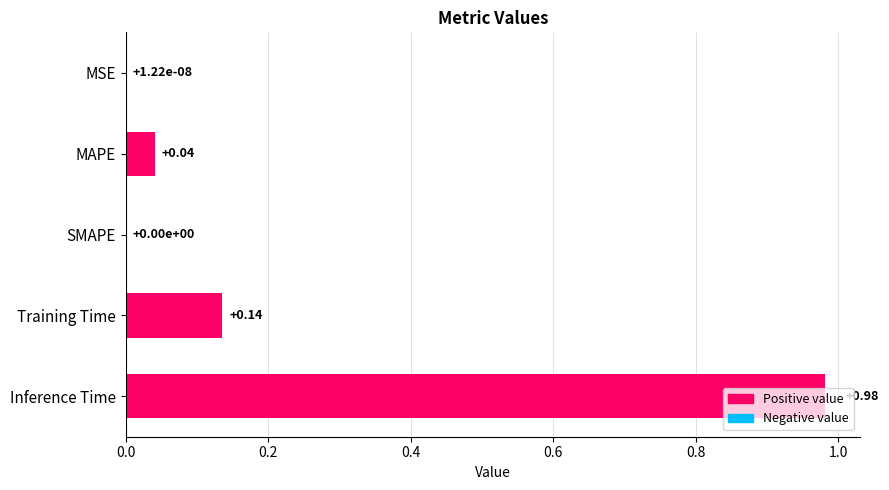

What is the change in value from MAPE to Inference Time?

+0.9